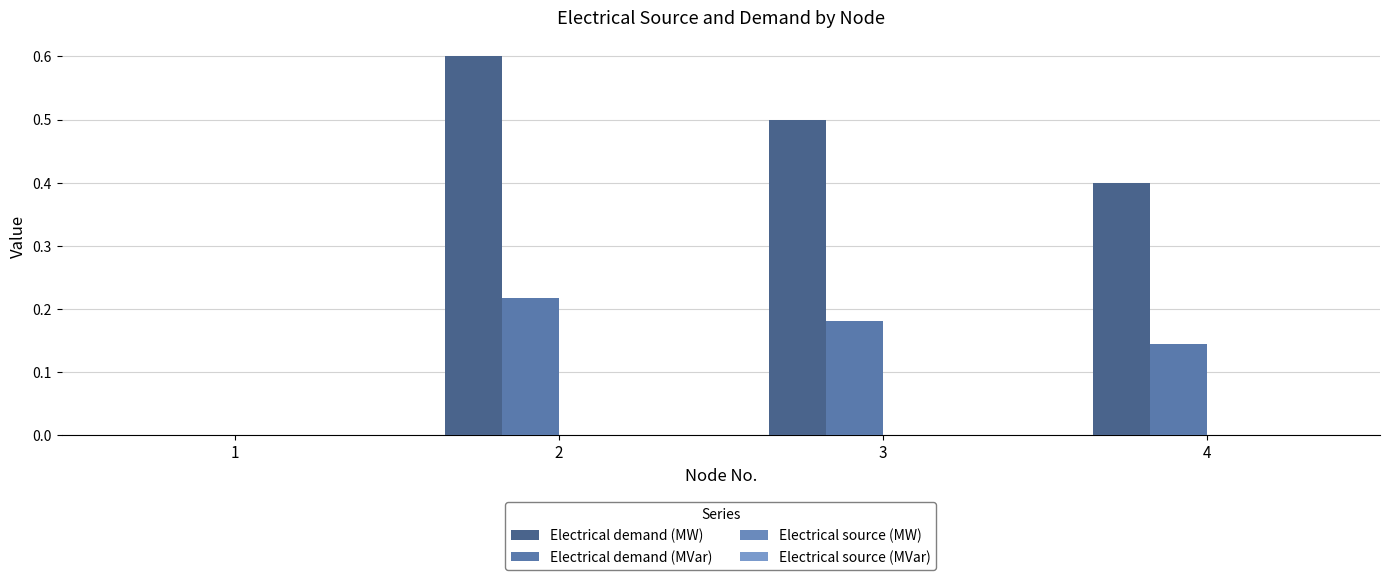

How many distinct data groups are displayed?

2